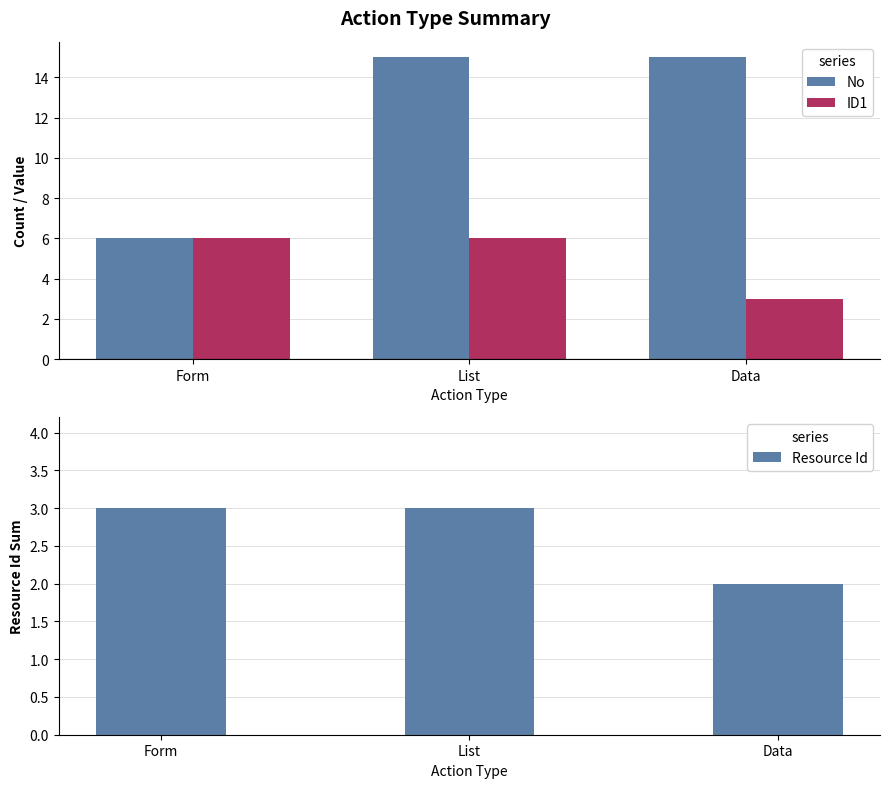

What is the difference between the ID1 values at Form and Data?

3